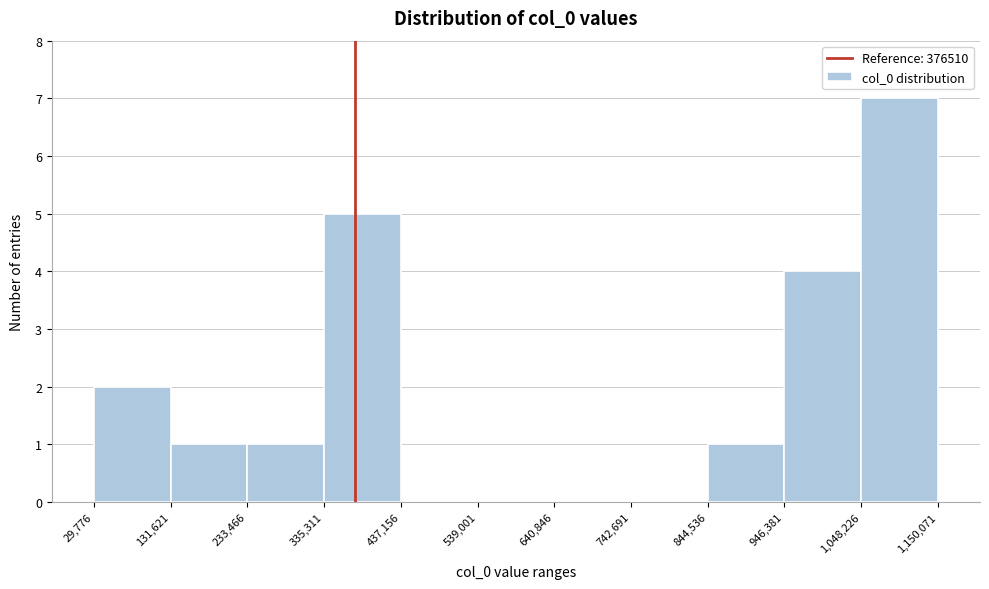

Over which range of the x-axis is the bar tallest?

1,048,226 to 1,150,071